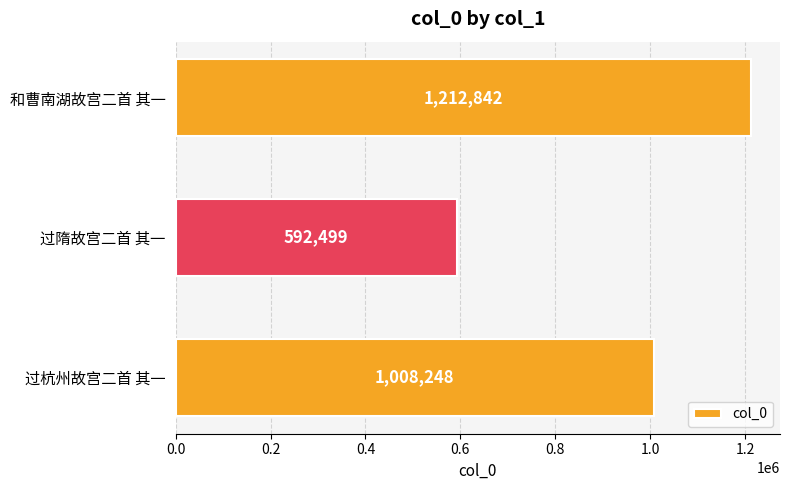

List the labels in order of value, smallest first.

过隋故宫二首 其一, 过杭州故宫二首 其一, 和曹南湖故宫二首 其一